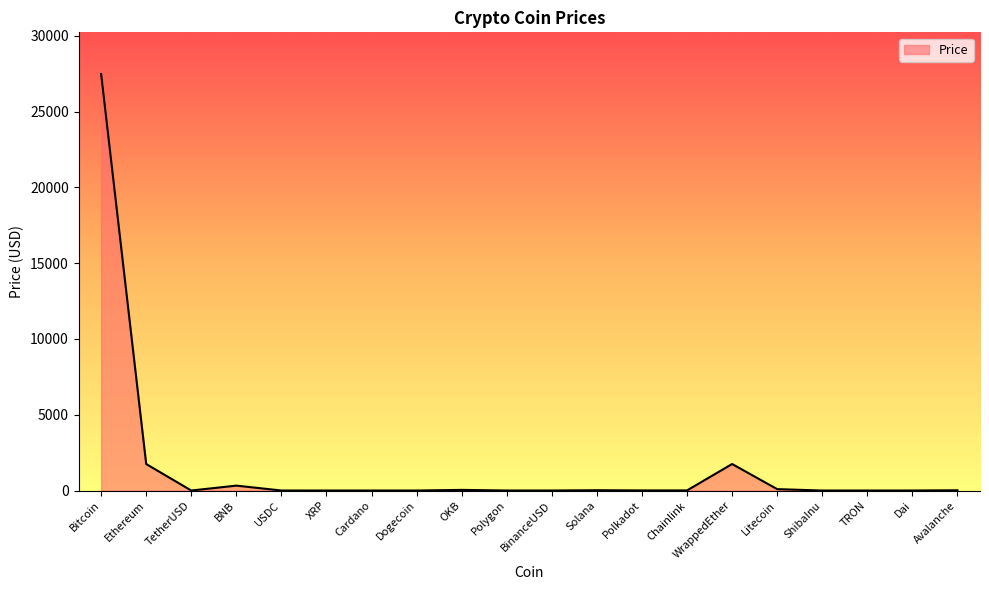

True or false: the data shows 27486.8 at Bitcoin.

True